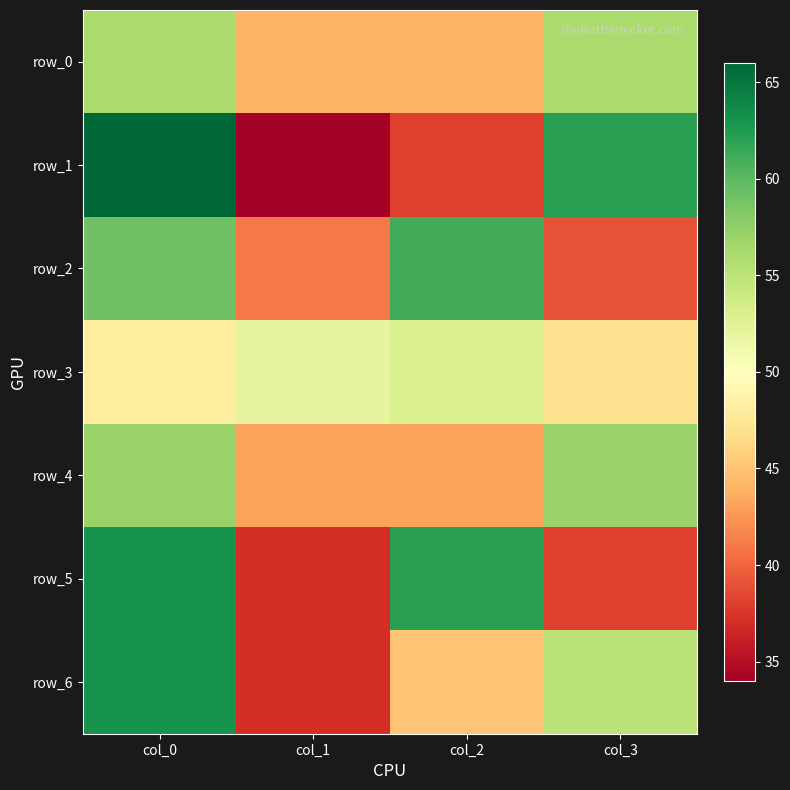

What is the minimum value shown in the chart?

34